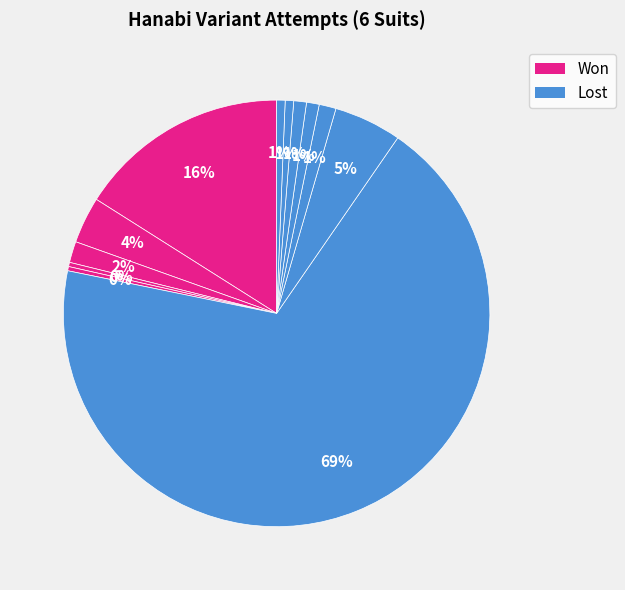

How many slices are in this pie chart?

12